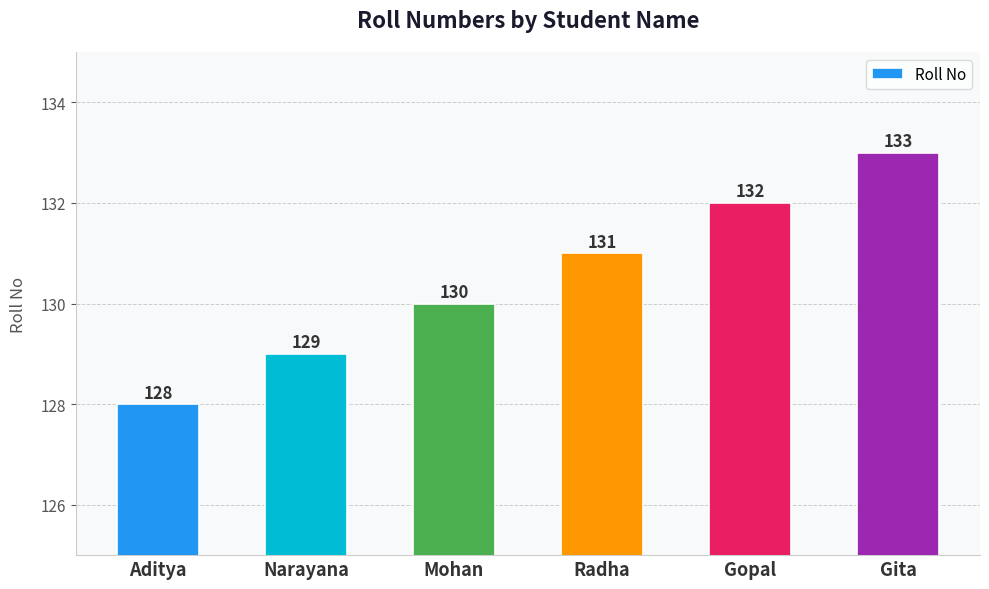

Is it true that the value at Gita is 133?

True